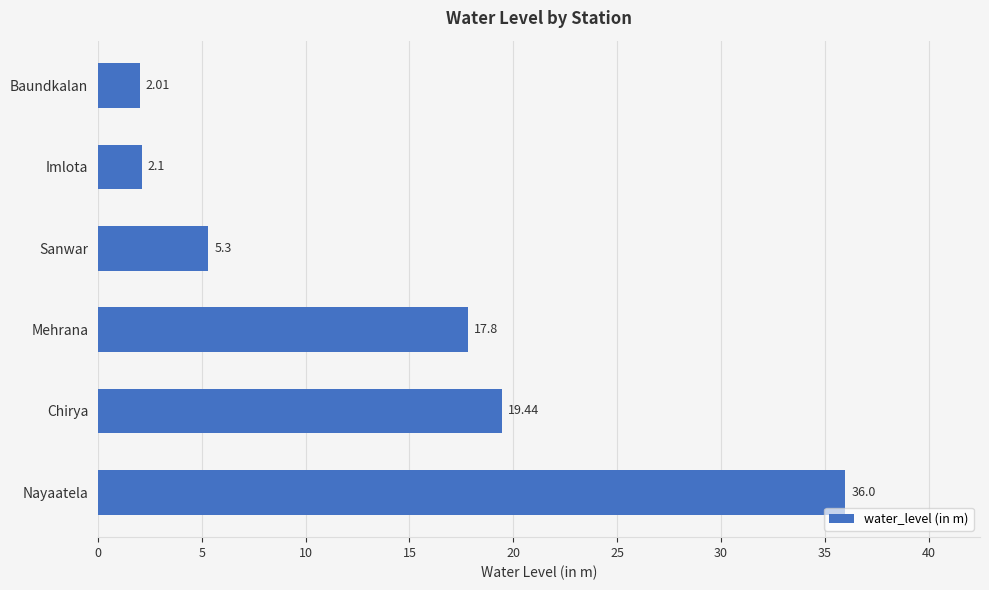

How many data points are less than 17?

3